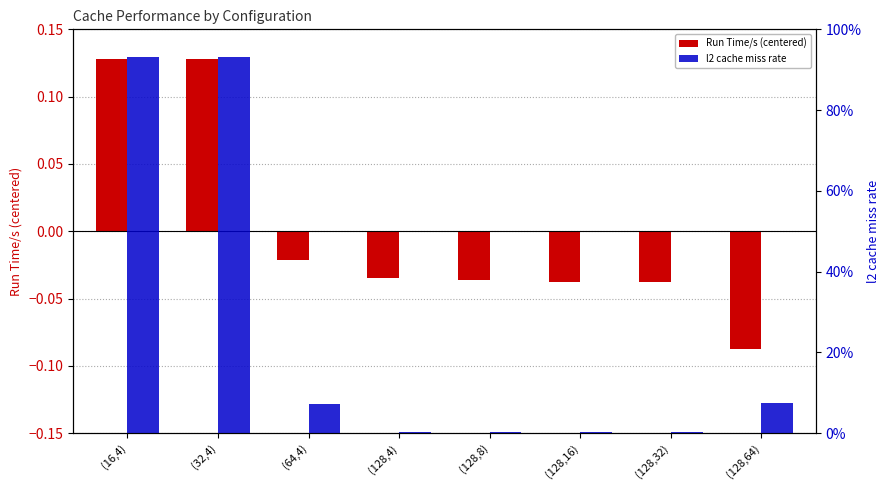

Is it true that l2 cache miss rate equals 0.4 at (32,4)?

False